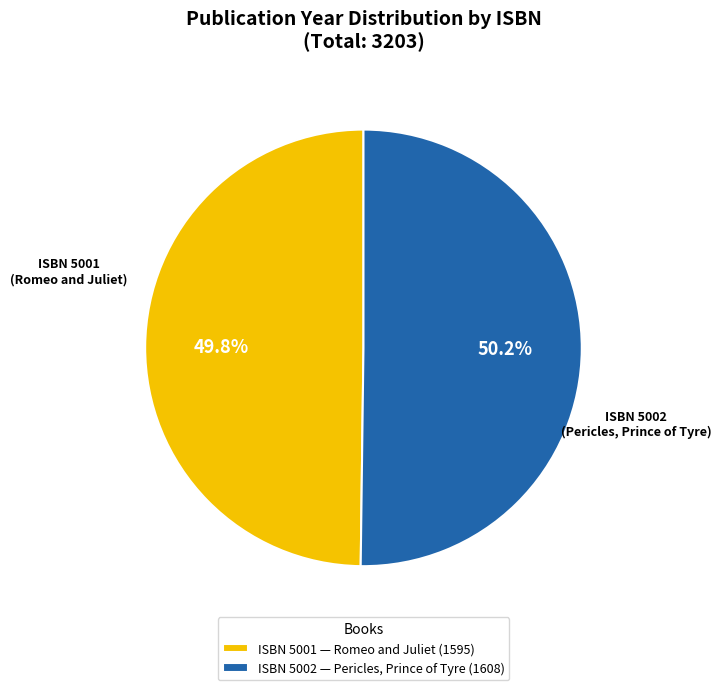

Is the sum of ISBN 5001 — Romeo and Juliet (1595) and ISBN 5002 — Pericles, Prince of Tyre (1608) greater than half?

Yes